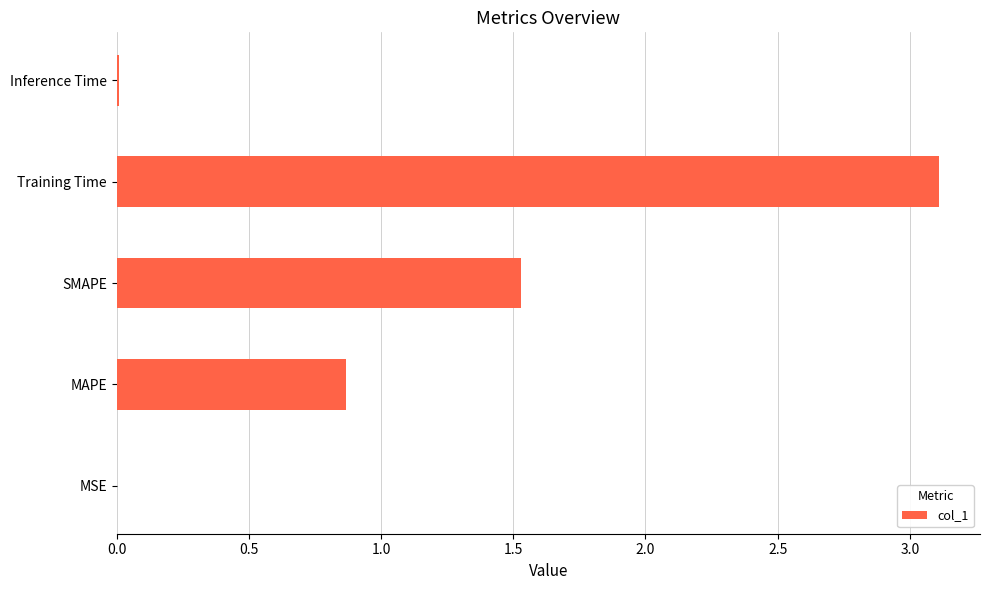

True or false: the data shows 0.0 at MSE.

True